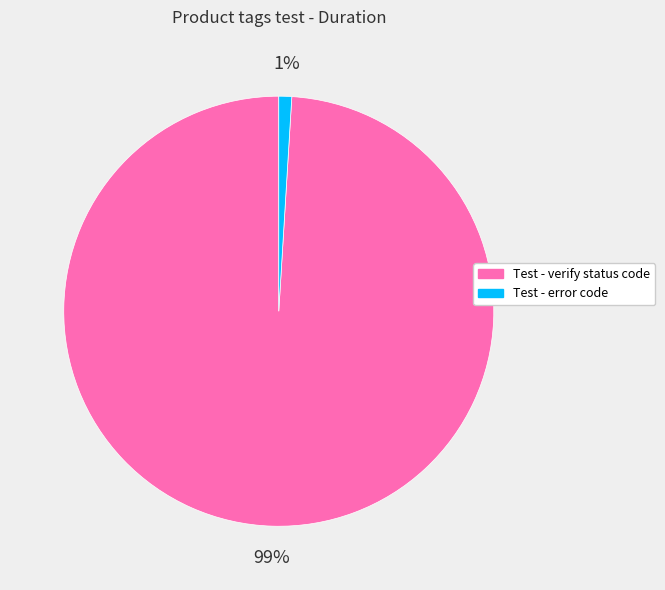

Does any single category account for the majority?

Yes